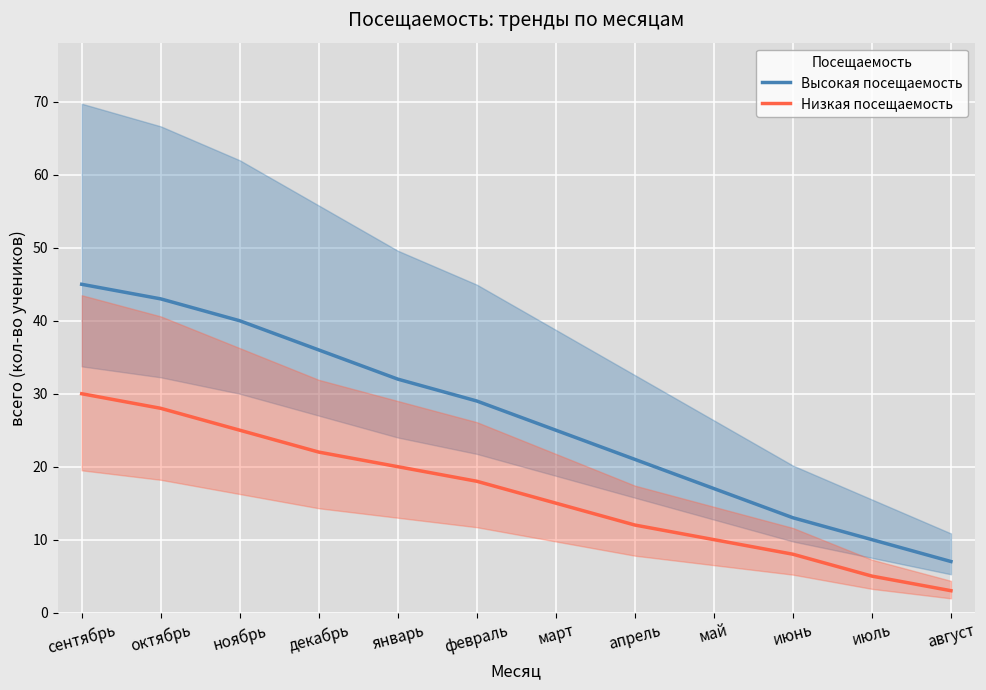

Is it true that Низкая посещаемость equals 30 at сентябрь?

True